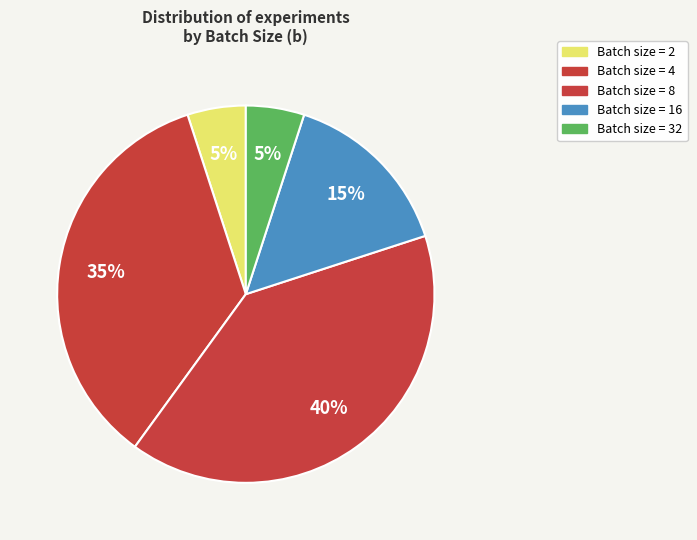

Is there a majority slice in this chart?

No